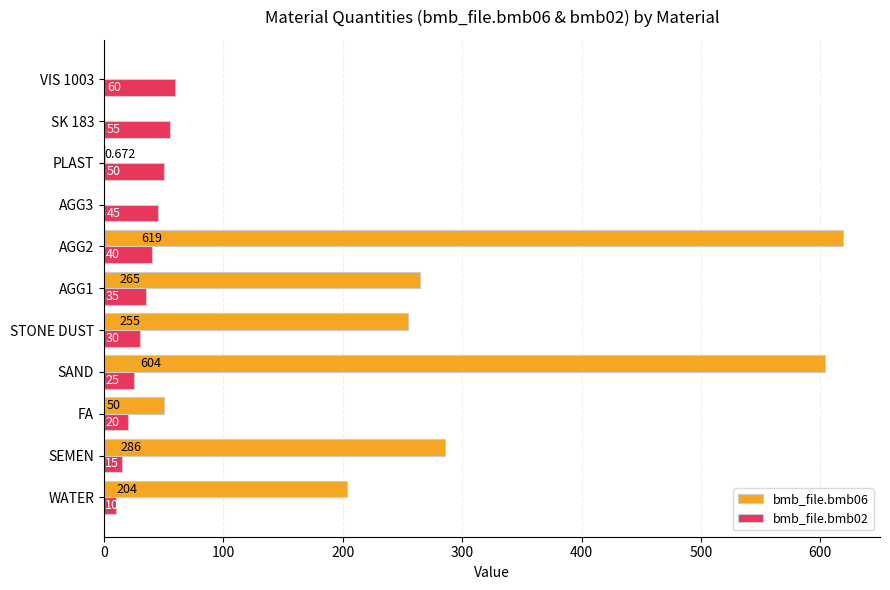

Where is bmb_file.bmb06 nearest to the value 309?

SEMEN